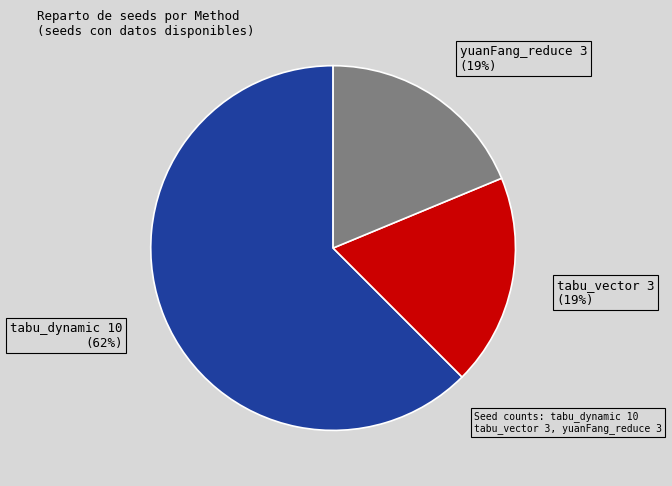

To the nearest percent, what is the average slice percentage?

33%